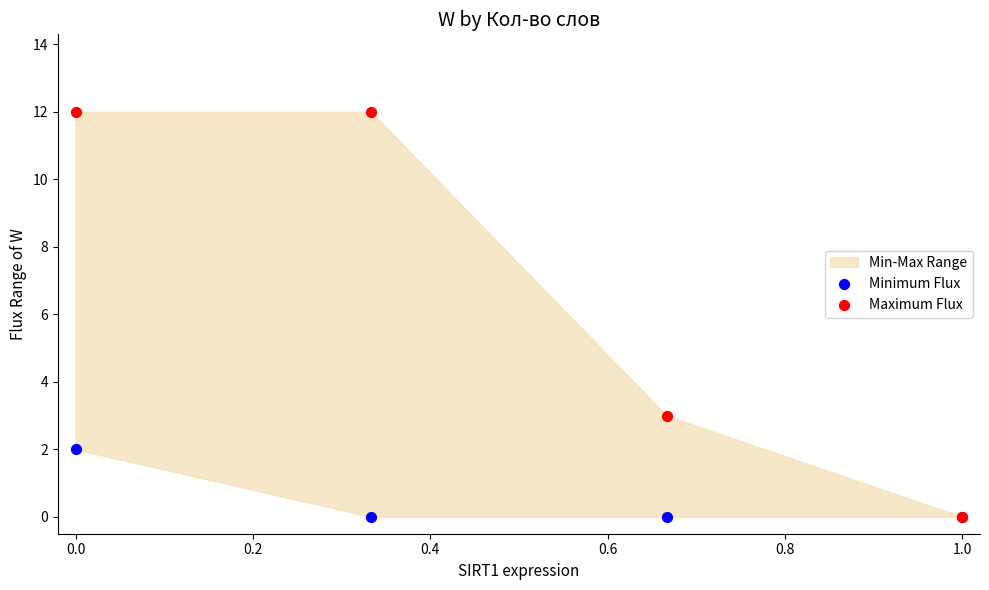

Across all series, what Y value is closest to 6?

3